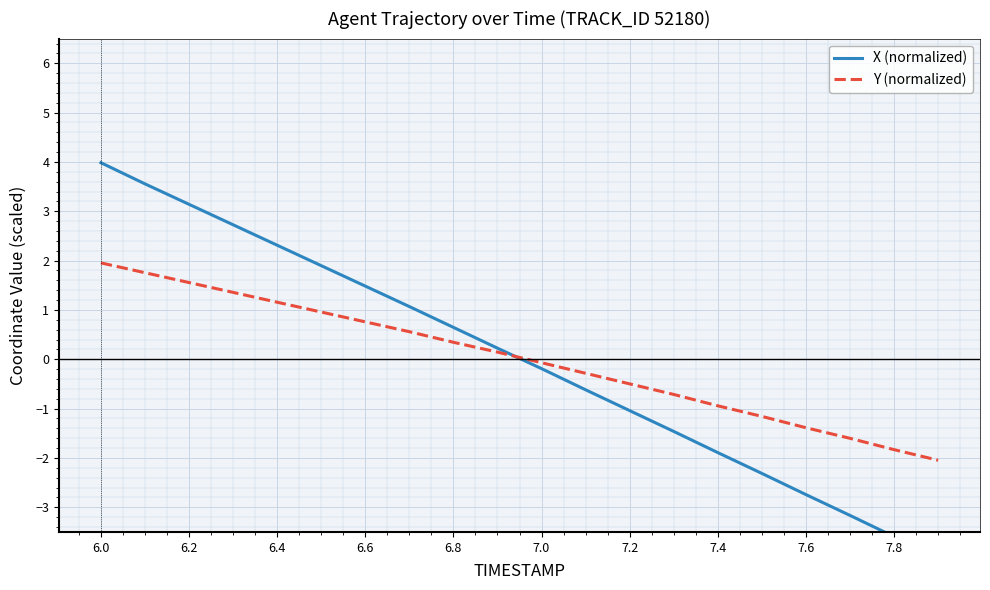

How many values in the X (normalized) series are below 0?

10